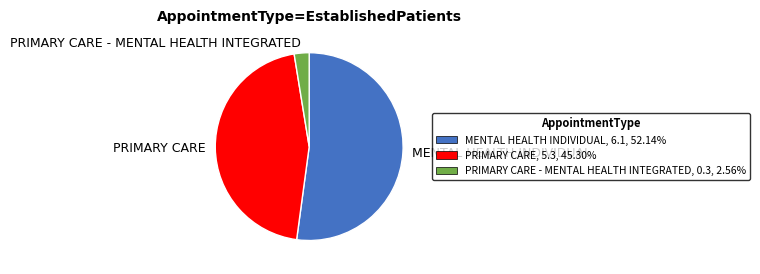

Which slice is the largest?

MENTAL HEALTH INDIVIDUAL